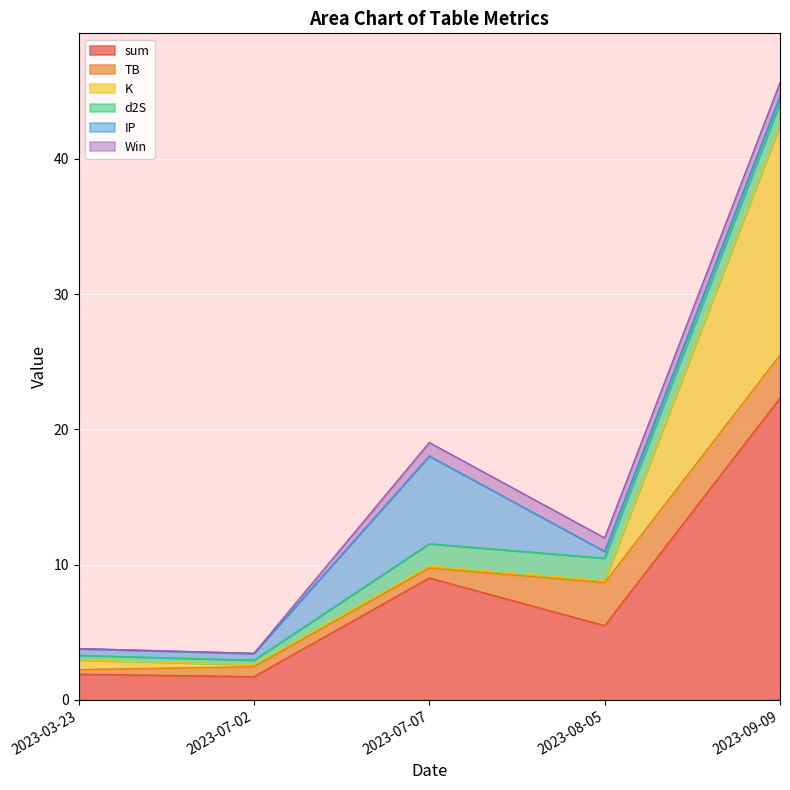

Reading right to left, transcribe all the data shown in this chart.

sum: 22.3	5.5	9.0	1.7	1.9
TB: 3.2	3.2	0.7	0.7	0.3
K: 17.0	0.2	0.2	0.2	0.7
d2S: 1.7	1.7	1.7	0.3	0.3
IP: 0.5	0.5	6.5	0.5	0.5
Win: 1.0	1.0	1.0	0.0	0.0